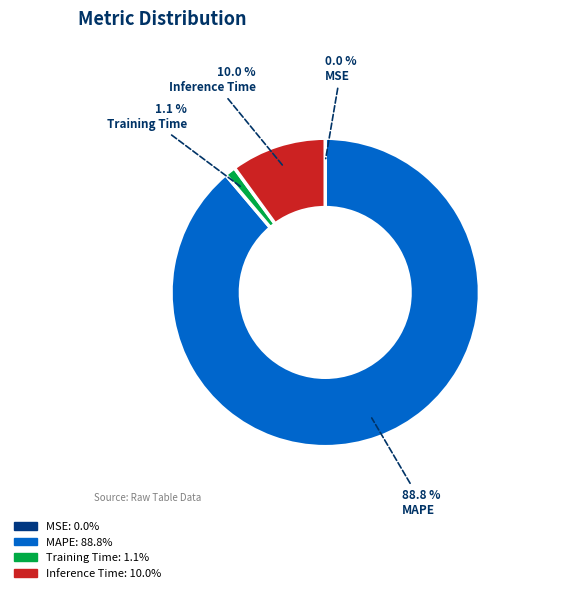

Does any single category account for the majority?

Yes